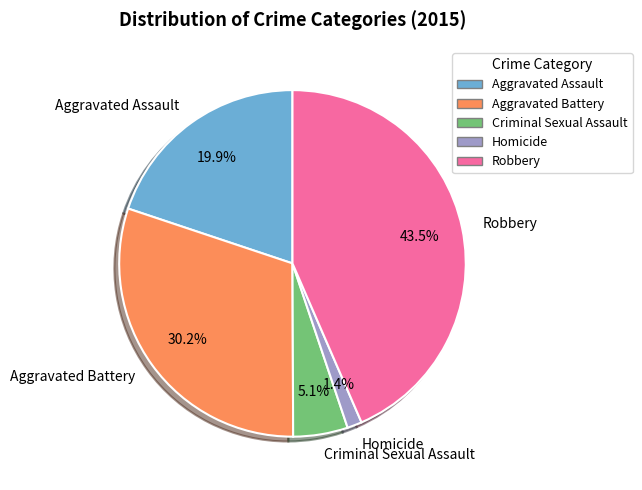

What is the largest slice in the pie chart?

Robbery